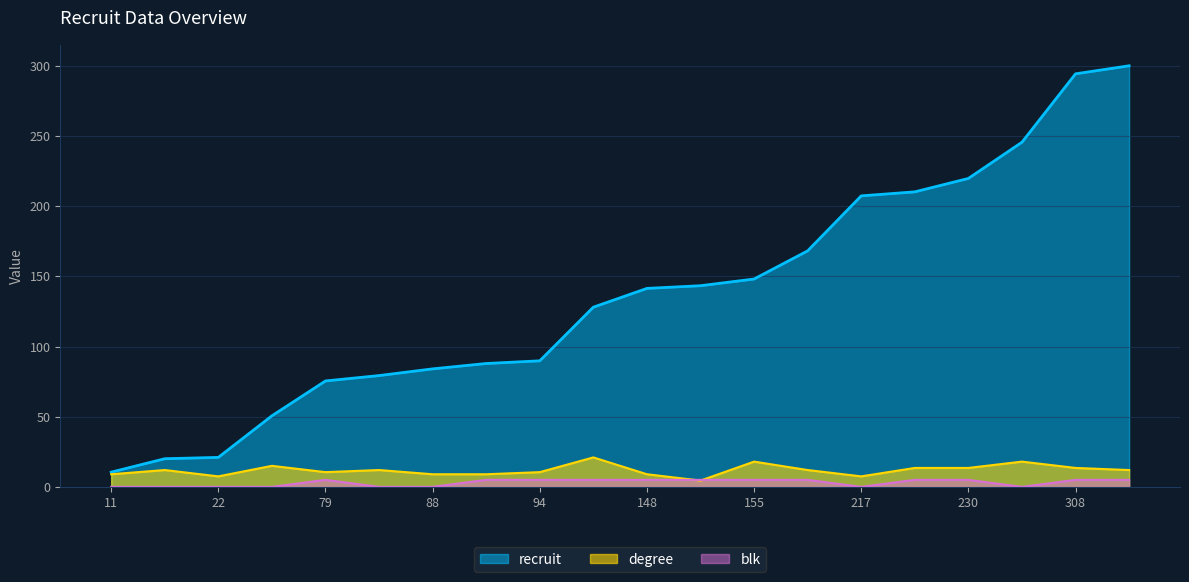

At which label does recruit first exceed 141?

148